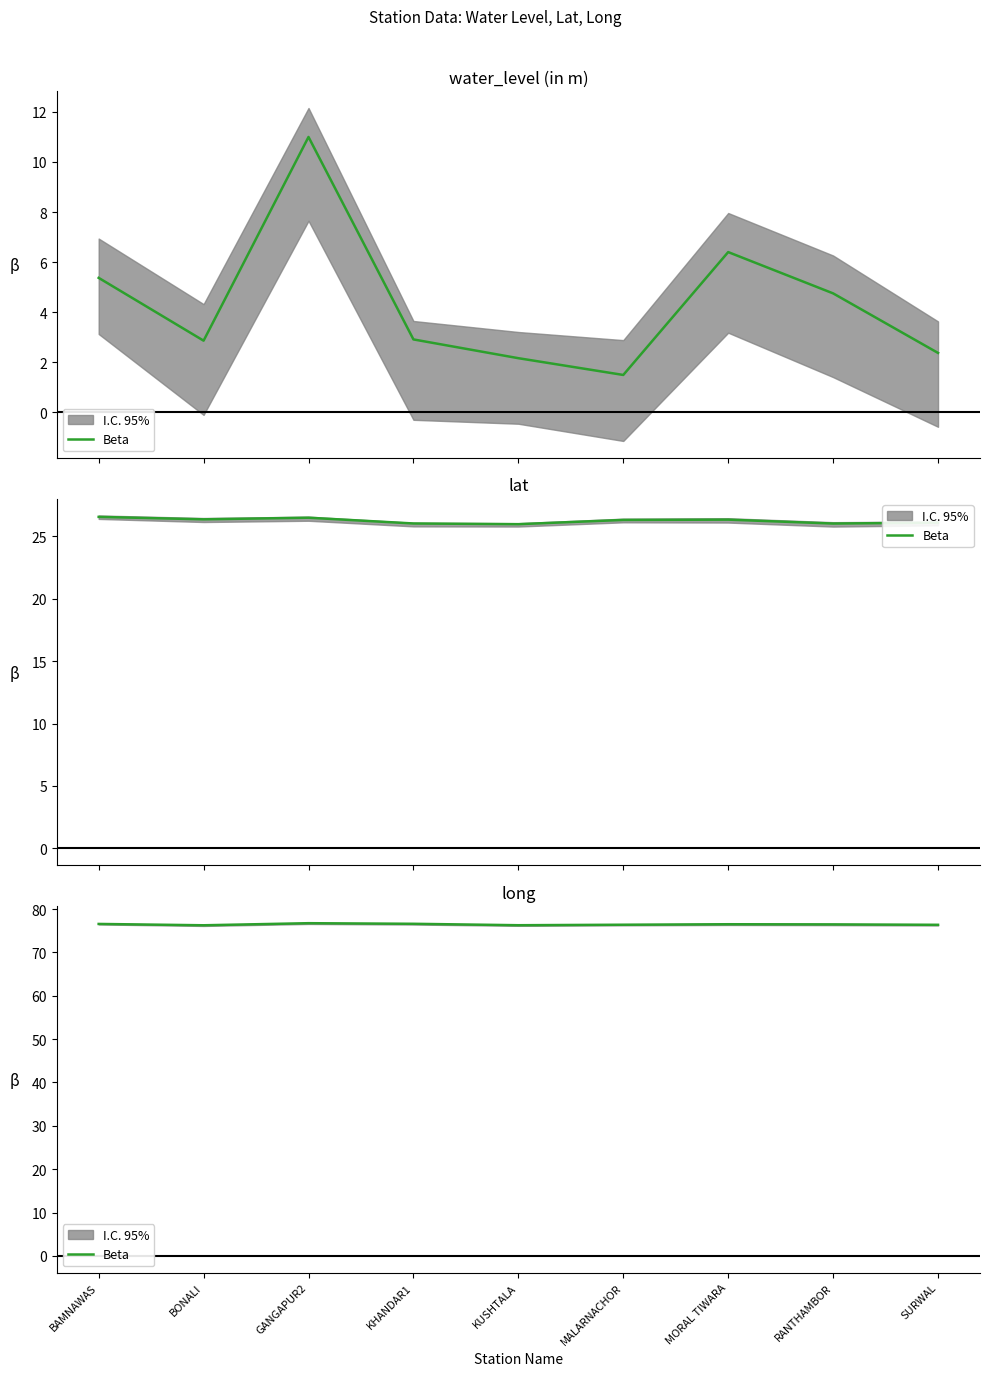

Count the values in the range 76 to 77.

9